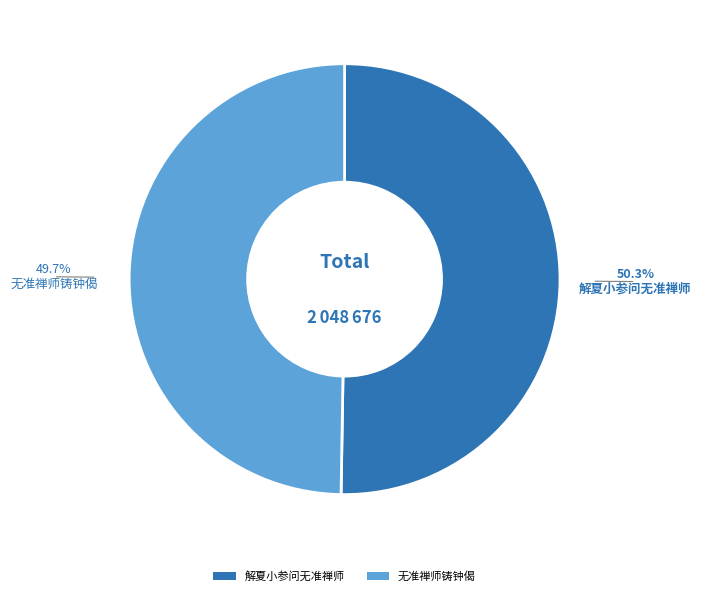

Is 无准禅师铸钟偈 the majority of the pie?

No